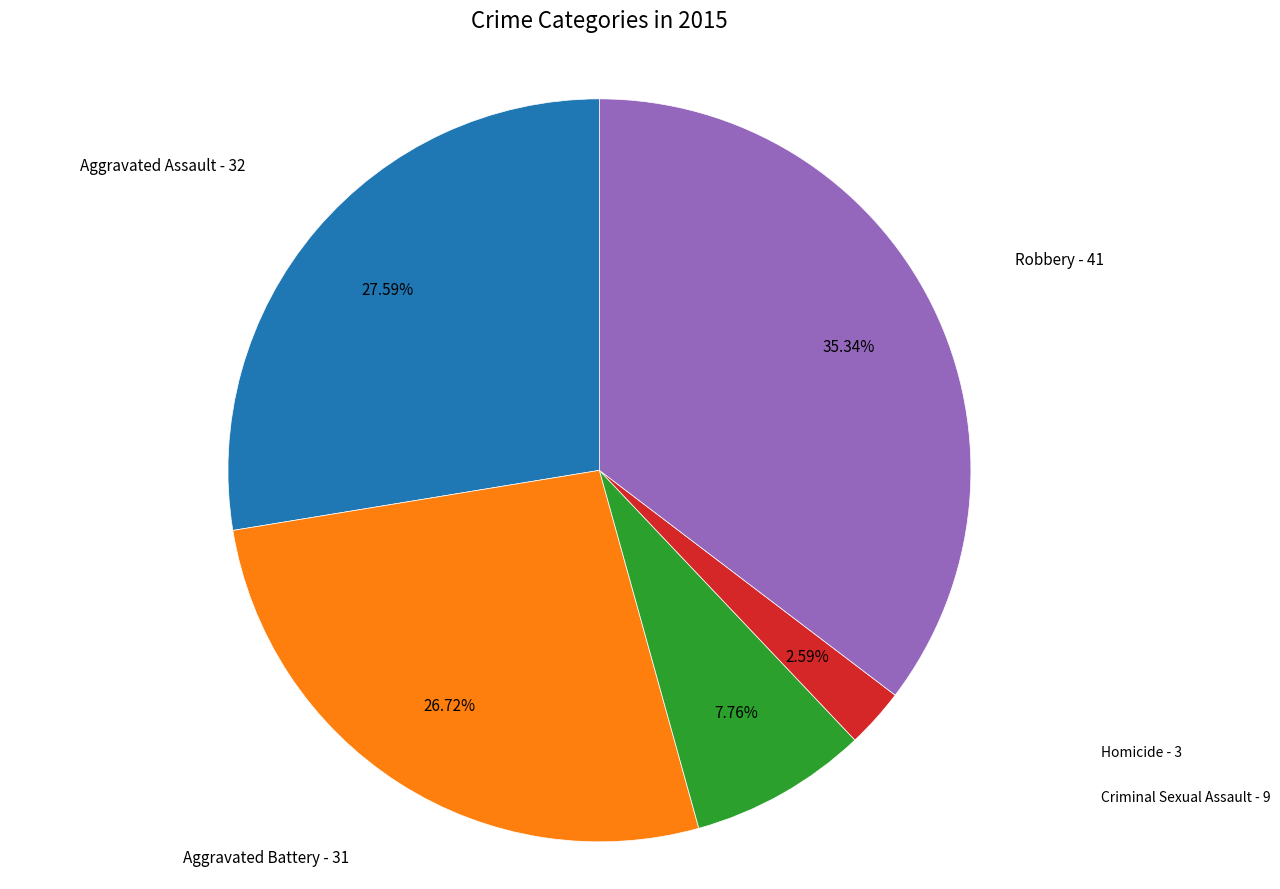

How many slices are in this pie chart?

5